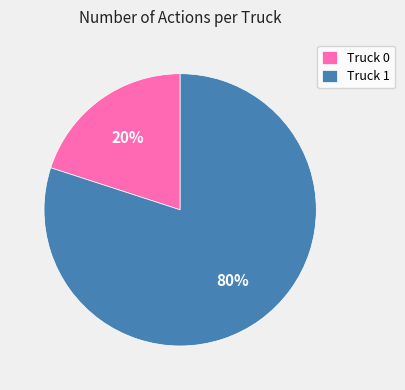

Approximately how many times larger is the value at Truck 1 compared to Truck 0?

4.0